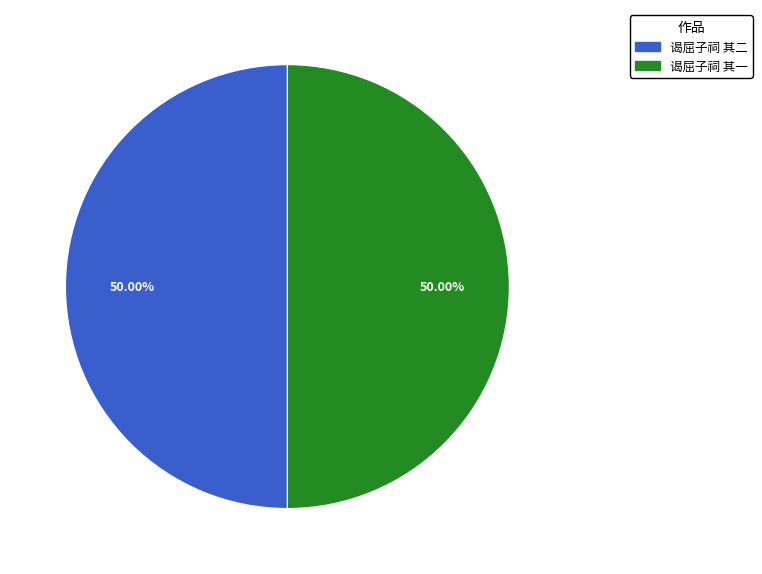

To the nearest percent, what is the average slice percentage?

50%